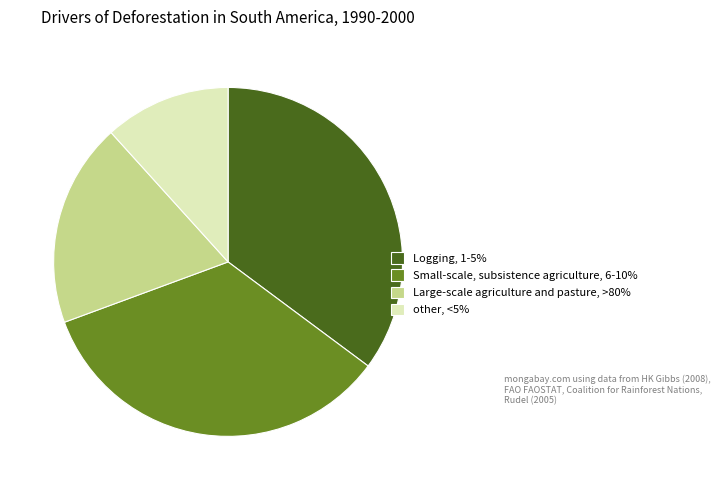

Is the sum of Large-scale agriculture and pasture, >80% and Small-scale, subsistence agriculture, 6-10% greater than half?

Yes